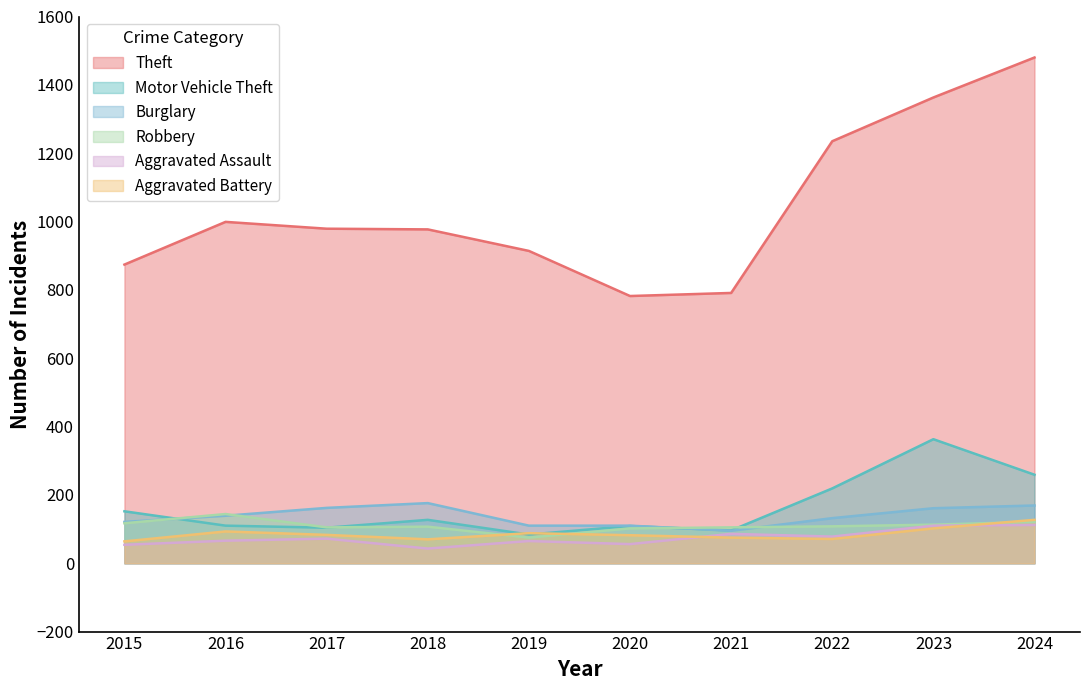

Which series changed the most between 2018 and 2020?

Theft